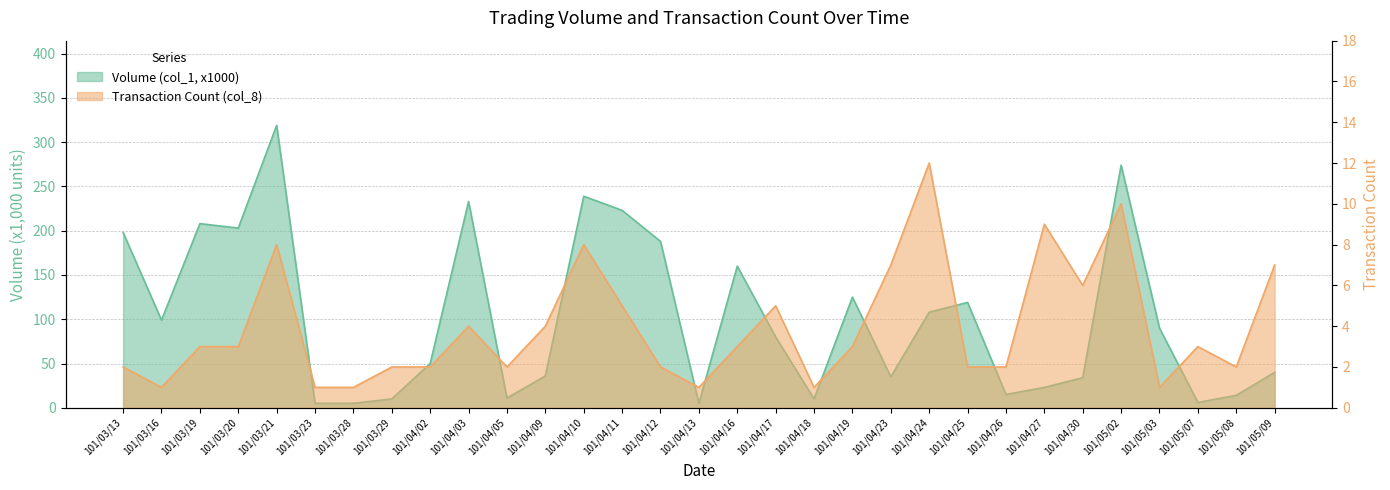

True or false: Transaction Count (col_8) has more than 2 interior local peaks.

True